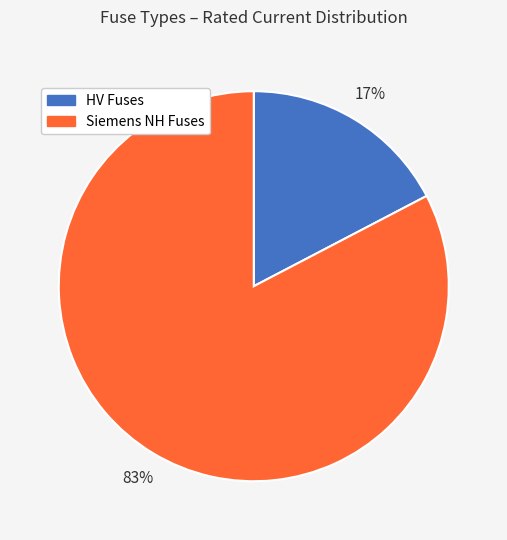

Which slice is the largest?

Siemens NH Fuses